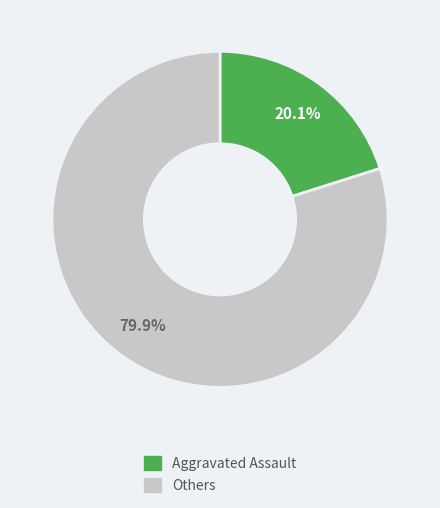

Is there a majority slice in this chart?

Yes